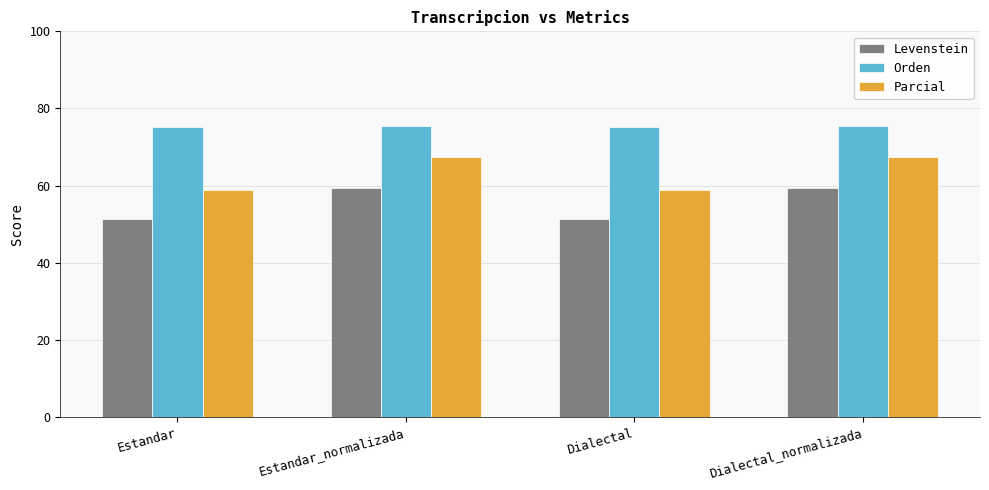

Rank the series at Estandar_normalizada from lowest to highest value.

Levenstein, Parcial, Orden